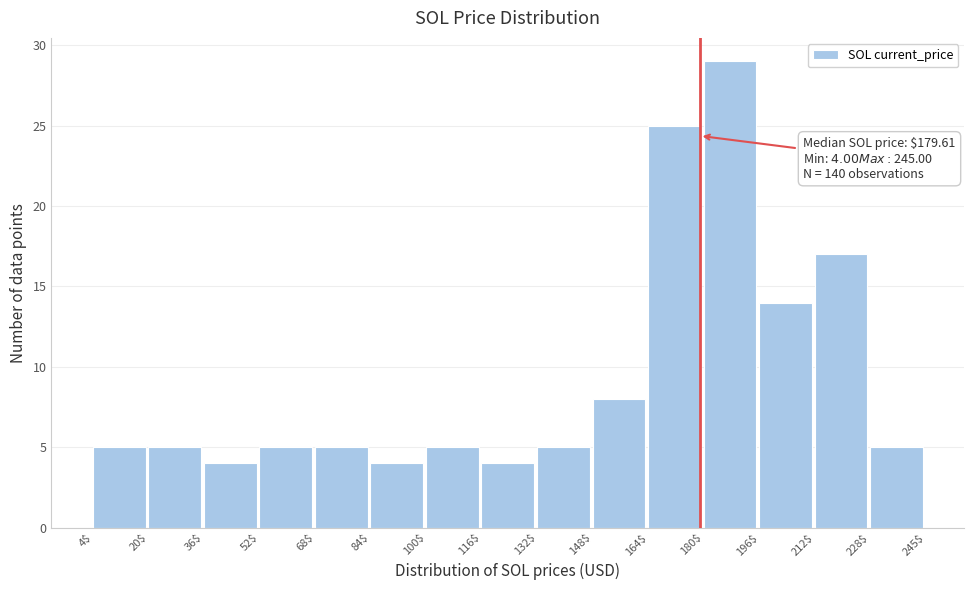

Which range on the x-axis has the tallest bar?

180$ to 196$